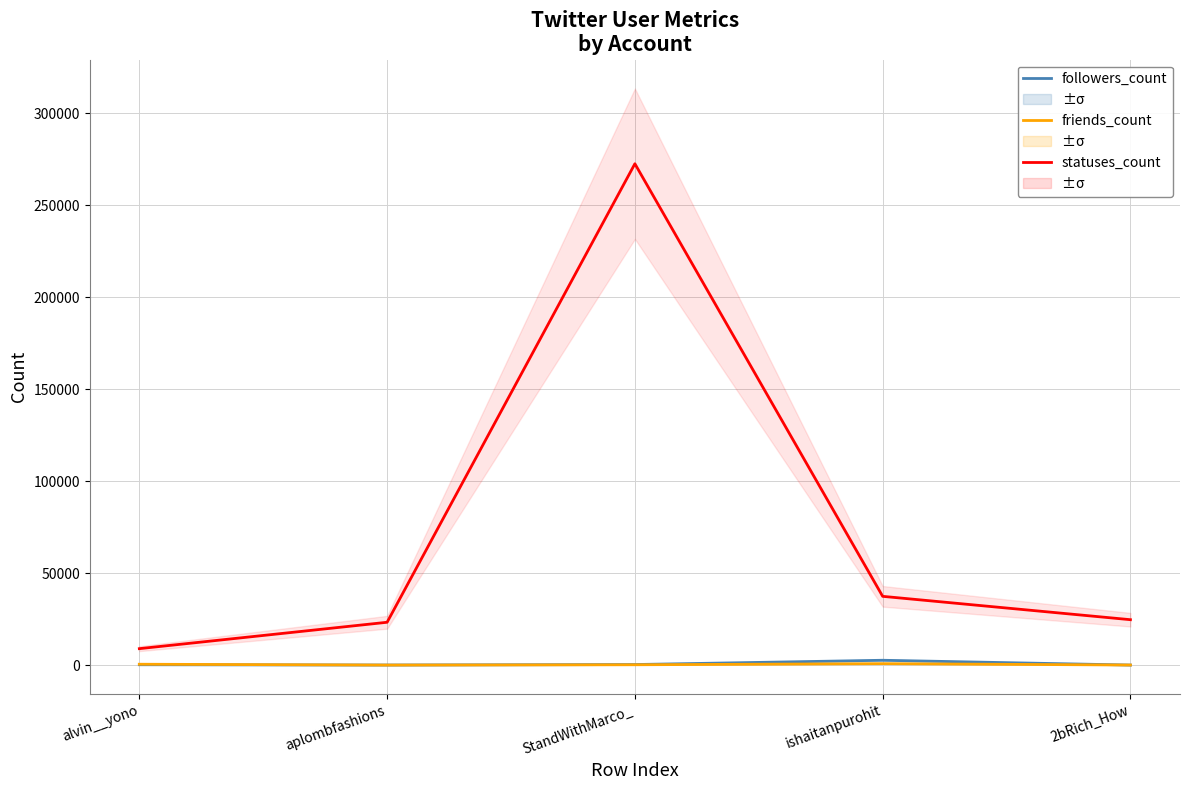

True or false: followers_count and statuses_count cross at least once.

False